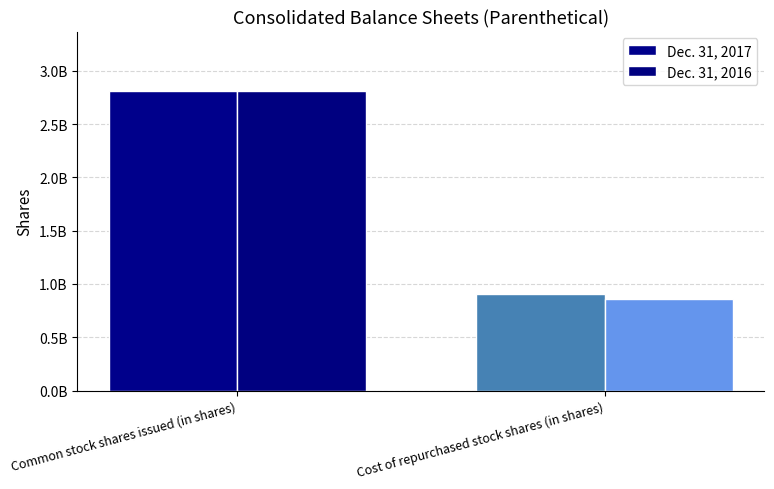

Where is Dec. 31, 2017 nearest to the value 1855331721?

Common stock shares issued (in shares)